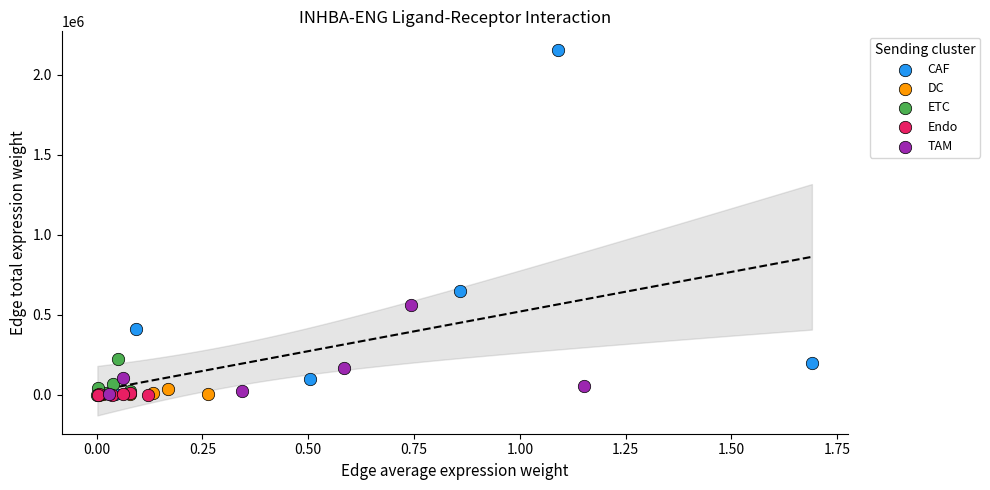

Which series has the widest spread of Y values?

CAF